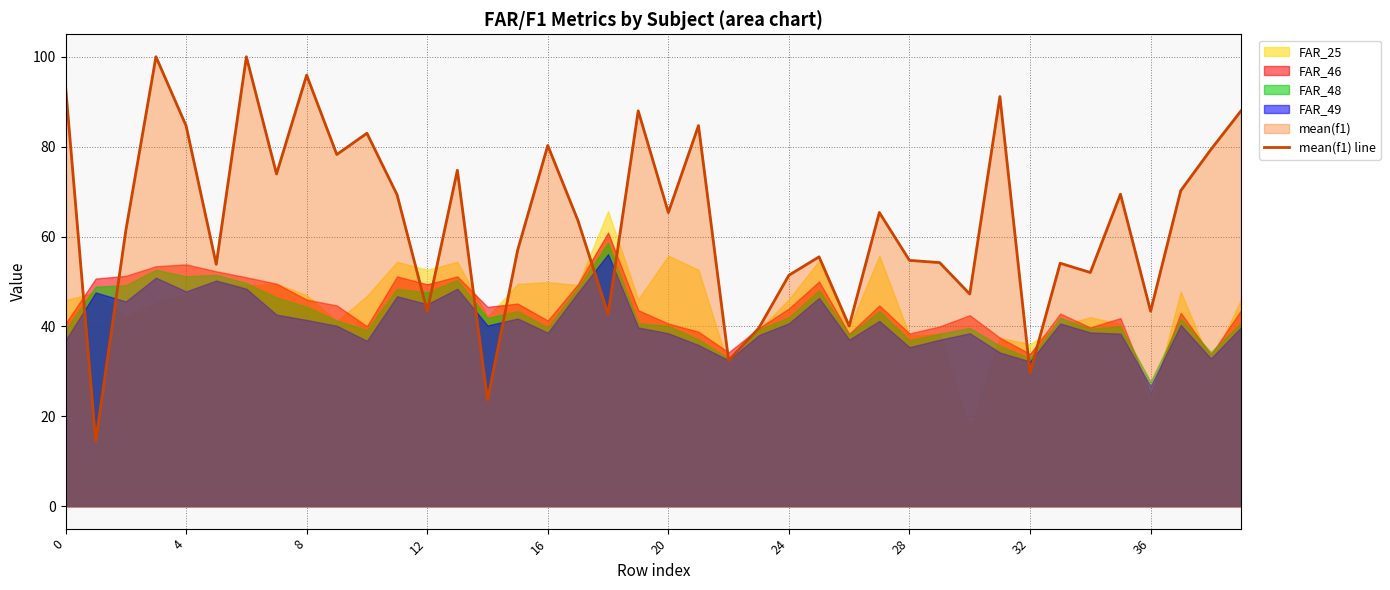

What is the average value?

63.7